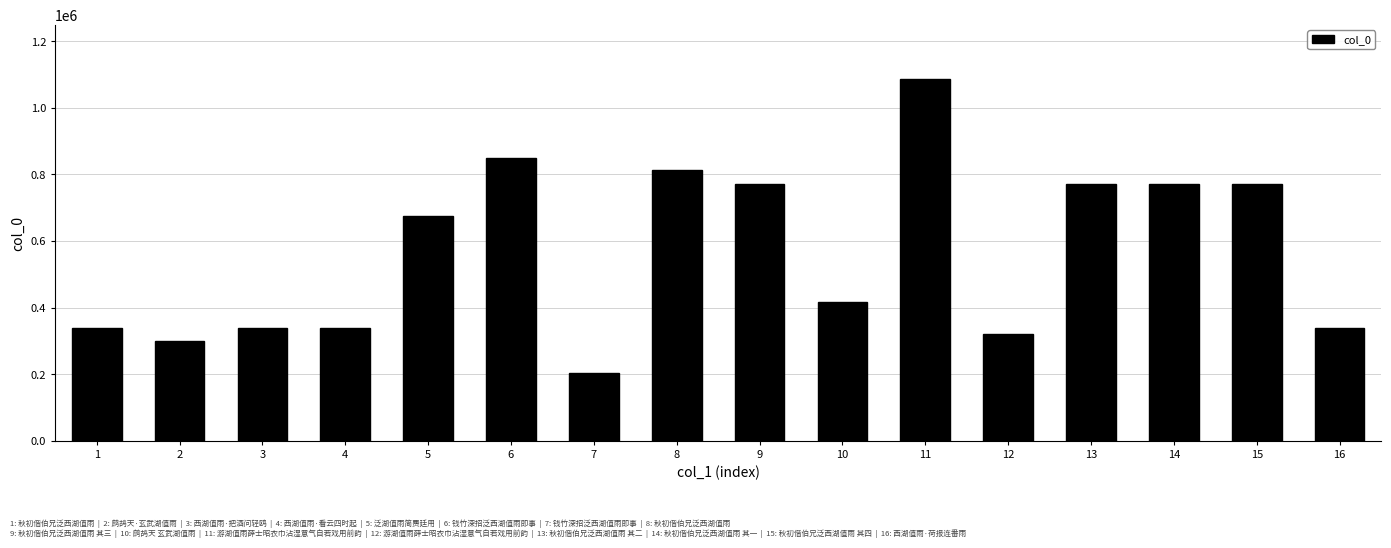

Count the number of categories in the chart.

16